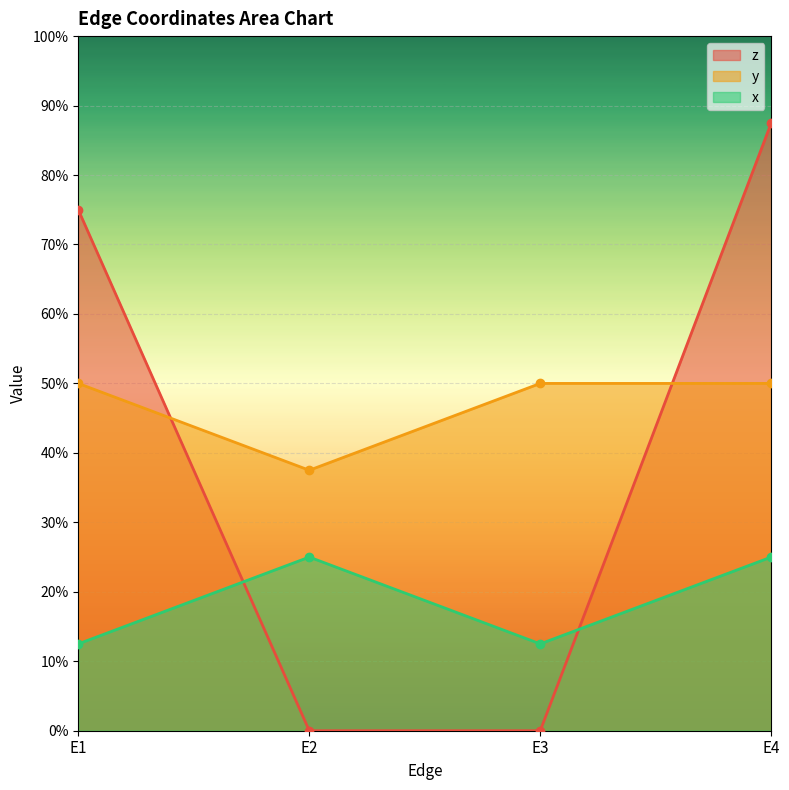

How many x values are between 0 and 1?

4